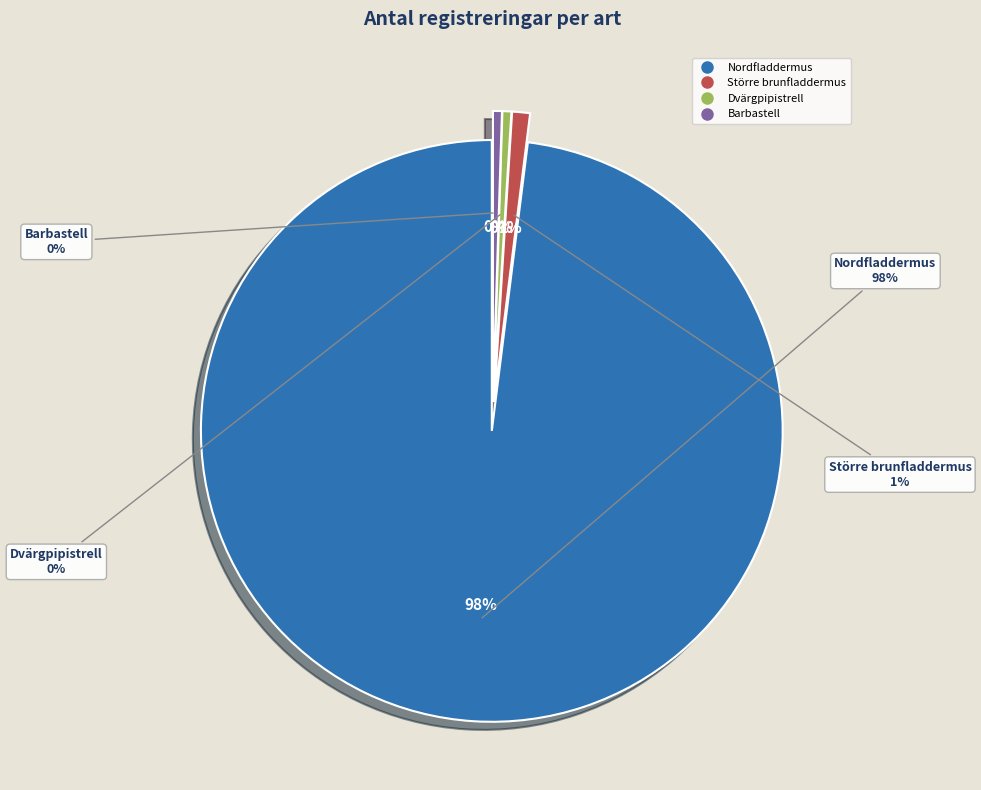

To the nearest percent, what portion does Nordfladdermus represent?

98%